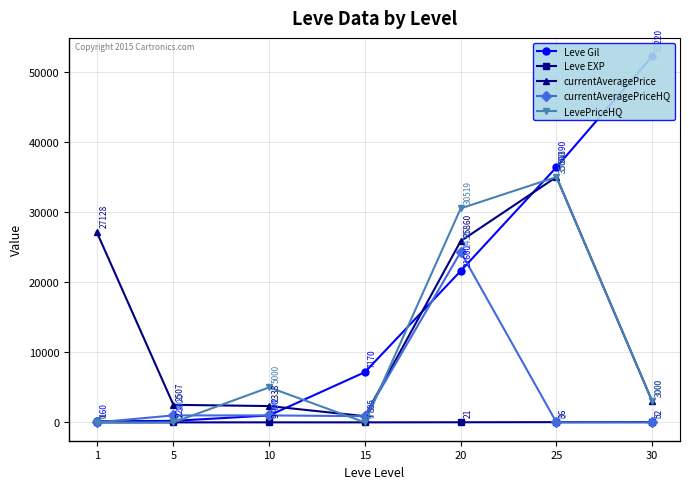

Reading right to left, what are all the values shown in this chart?

Leve Gil: 30=52220	25=36390	20=21600	15=7170	10=990	5=220	1=160
Leve EXP: 30=52	25=36	20=21	15=7	10=9	5=5	1=1
currentAveragePrice: 30=3000	25=35000	20=25860	15=885	10=2333	5=2507	1=27128
currentAveragePriceHQ: 30=0	25=0	20=24307	15=885	10=999	5=1000	1=0
LevePriceHQ: 30=3000	25=35000	20=30519	15=0	10=5000	5=0	1=0